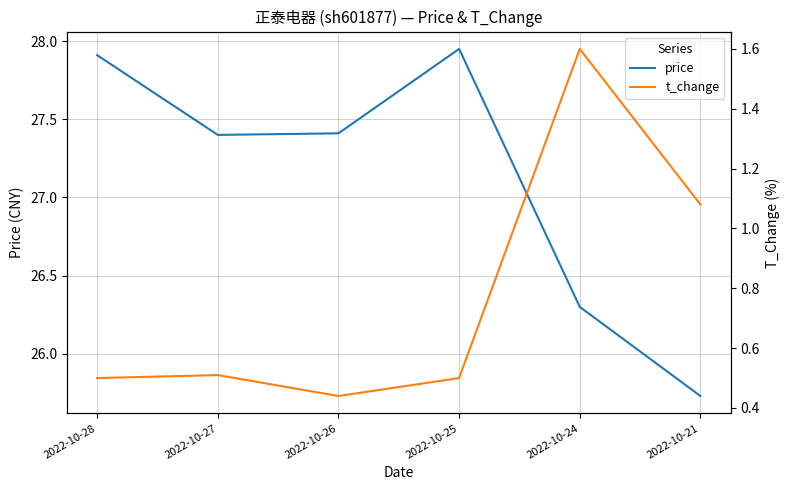

What is the difference between the second highest and minimum values in the price series?

2.2